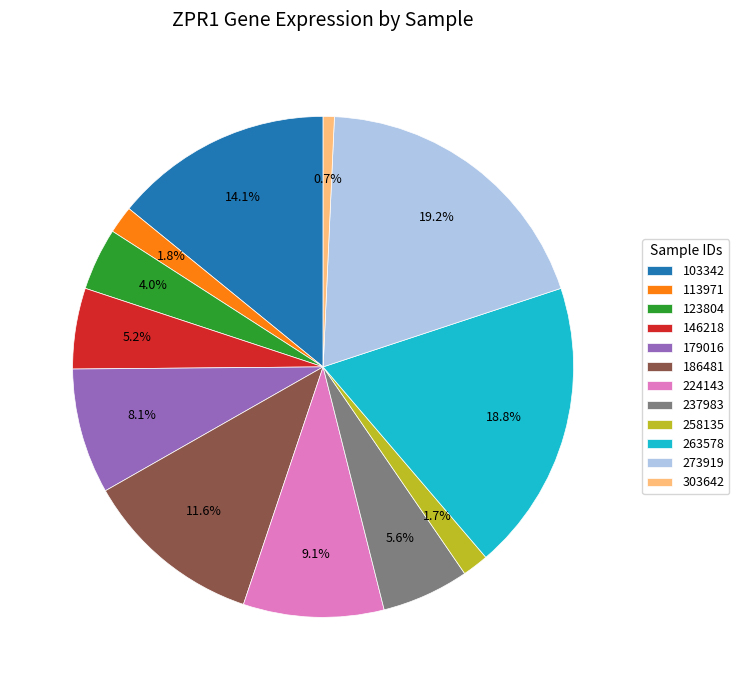

What is the smallest slice in the pie chart?

303642